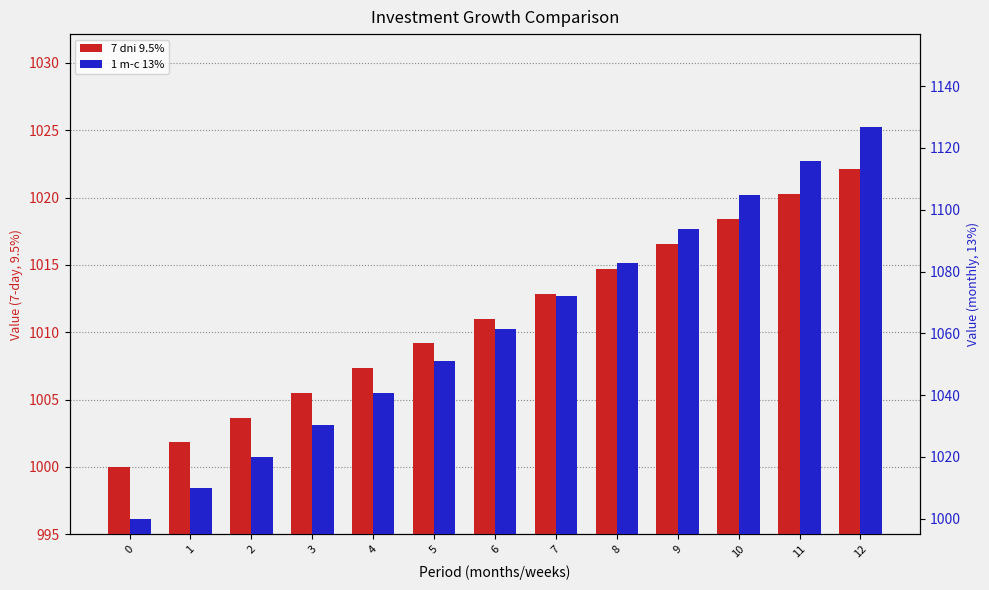

What is the lowest value of the 1 m-c 13% series?

1000.0